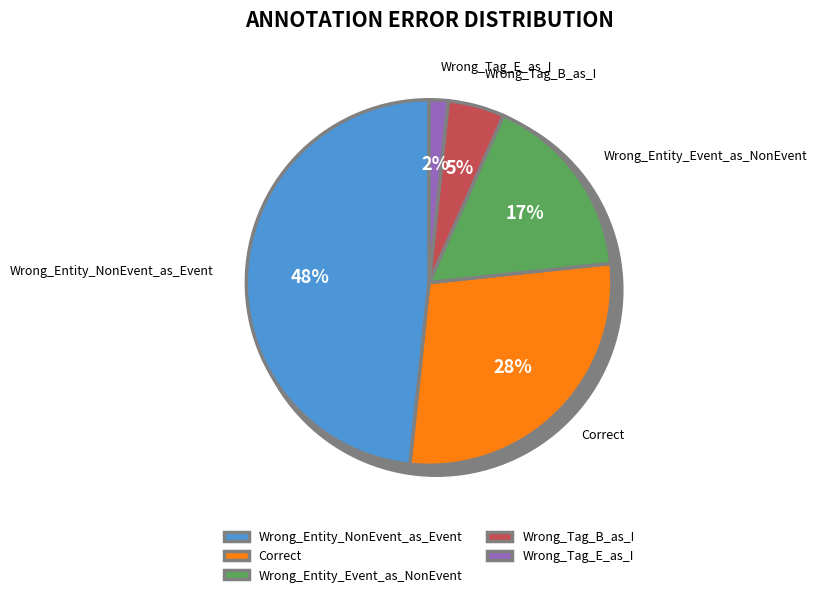

Which has a higher value, Wrong_Tag_E_as_I or Wrong_Entity_Event_as_NonEvent?

Wrong_Entity_Event_as_NonEvent